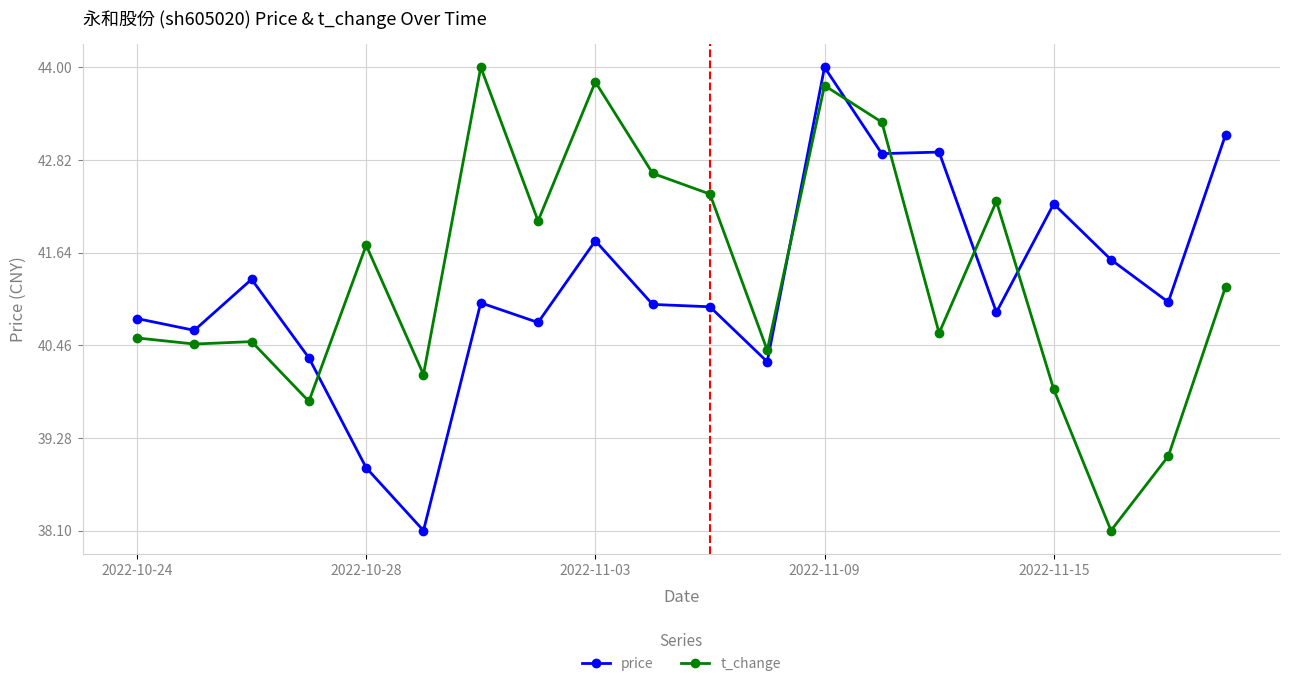

What is the sum of all price values?

824.4